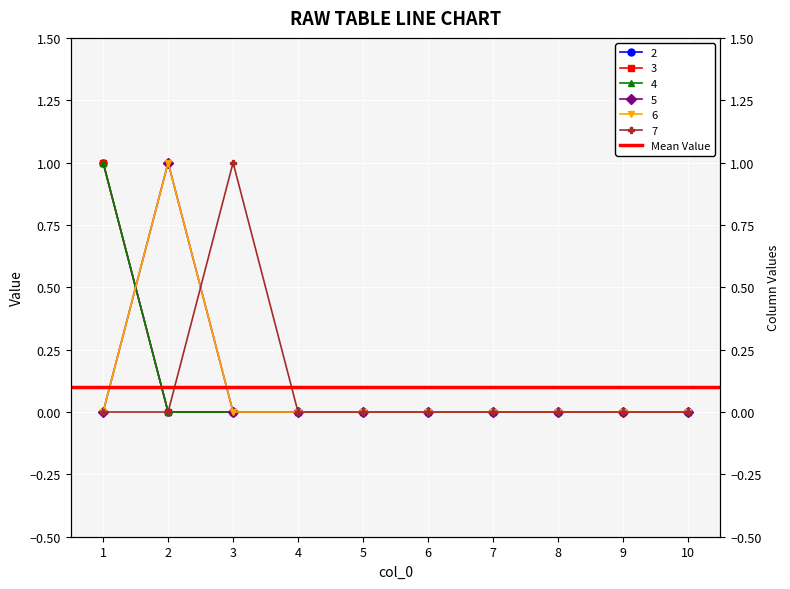

Reading right to left, extract all data points from this chart.

2: 10=0	9=0	8=0	7=0	6=0	5=0	4=0	3=0	2=0	1=1
3: 10=0	9=0	8=0	7=0	6=0	5=0	4=0	3=0	2=0	1=1
4: 10=0	9=0	8=0	7=0	6=0	5=0	4=0	3=0	2=0	1=1
5: 10=0	9=0	8=0	7=0	6=0	5=0	4=0	3=0	2=1	1=0
6: 10=0	9=0	8=0	7=0	6=0	5=0	4=0	3=0	2=1	1=0
7: 10=0	9=0	8=0	7=0	6=0	5=0	4=0	3=1	2=0	1=0